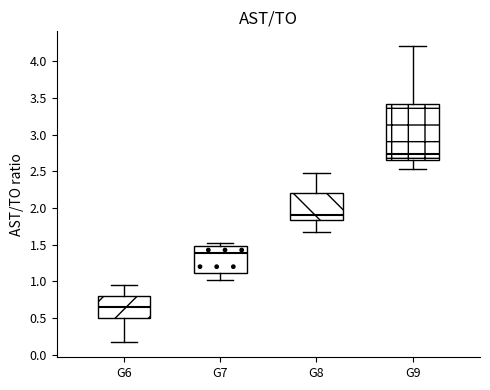

Which box's median line is the highest?

G9